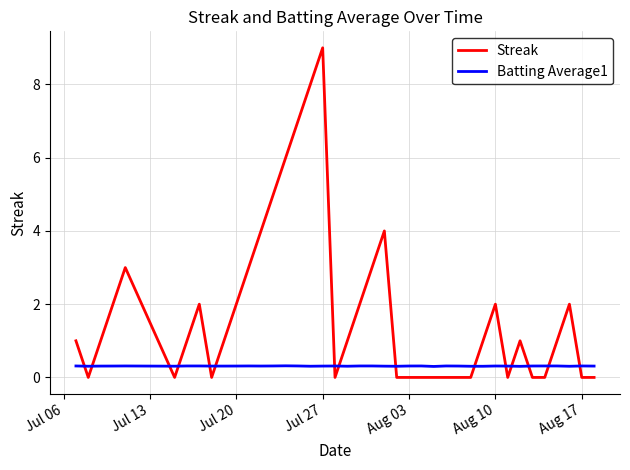

How many times do Streak and Batting Average1 cross each other?

15